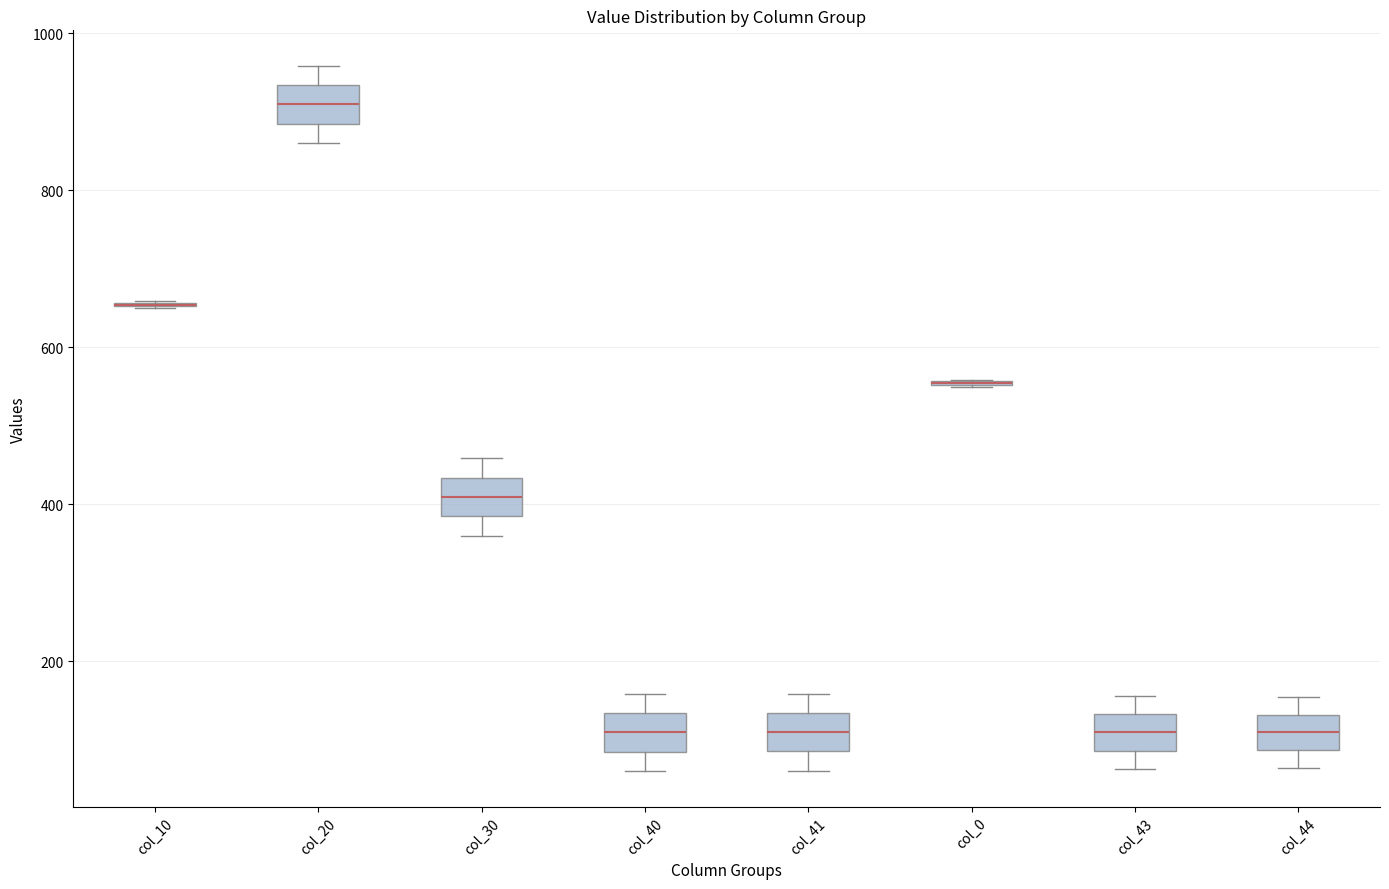

Reading left to right, transcribe this box plot: for each box, give where its median line is, the range the box spans, and where its two whiskers end, as read against the y-axis. The values are not printed on the chart, so give them approximately, as read against the axis.

col_10: box collapsed to a line at 660, whiskers 660 to 660
col_20: median 900, box 880 to 940, whiskers 860 to 960
col_30: median 400, box 380 to 440, whiskers 360 to 460
col_40: median 100, box 80 to 140, whiskers 60 to 160
col_41: median 100, box 80 to 140, whiskers 60 to 160
col_0: box collapsed to a line at 560, whiskers 560 to 560
col_43: median 100, box 80 to 140, whiskers 60 to 160
col_44: median 100, box 80 to 140, whiskers 60 to 160